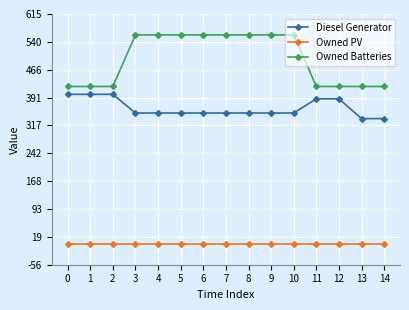

What is the value of the Diesel Generator point at the 5th from the left?

350